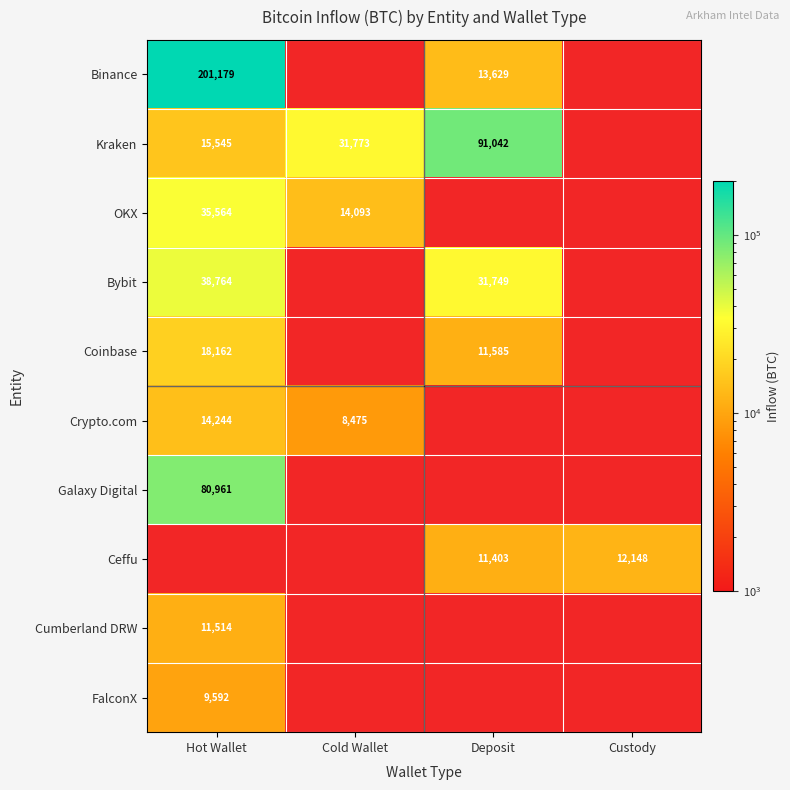

Is the value of Coinbase at Hot Wallet greater than the value of Galaxy Digital at Hot Wallet?

No